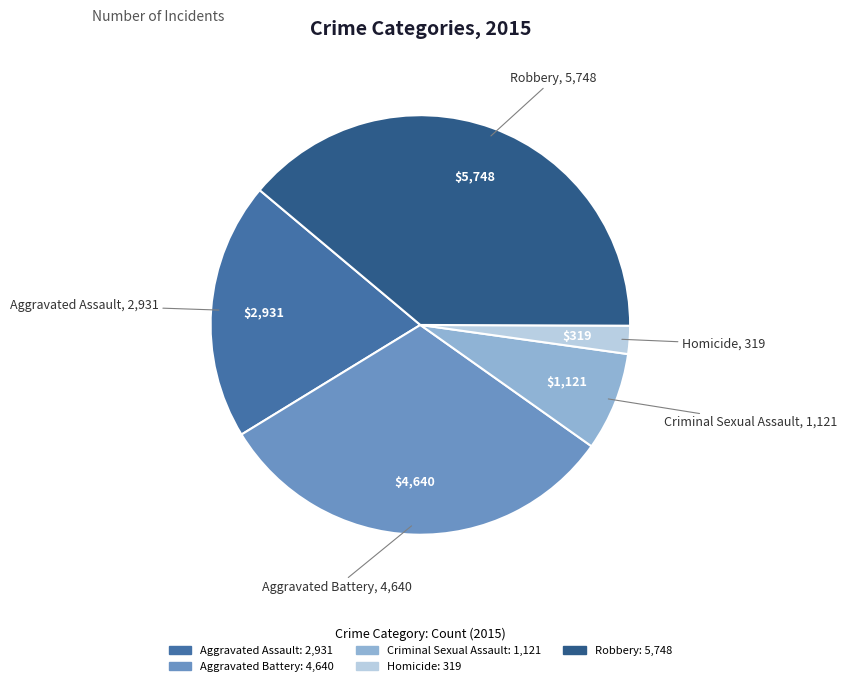

How many segments does this pie chart have?

5